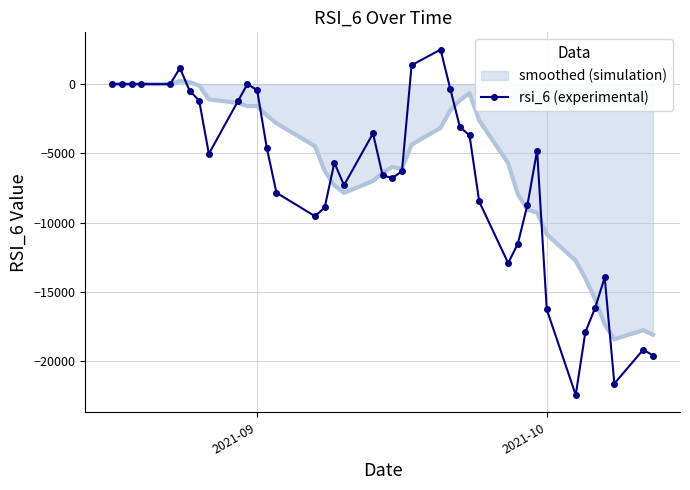

List the series in order of their peak value, highest first.

rsi_6 (experimental), smoothed (simulation)